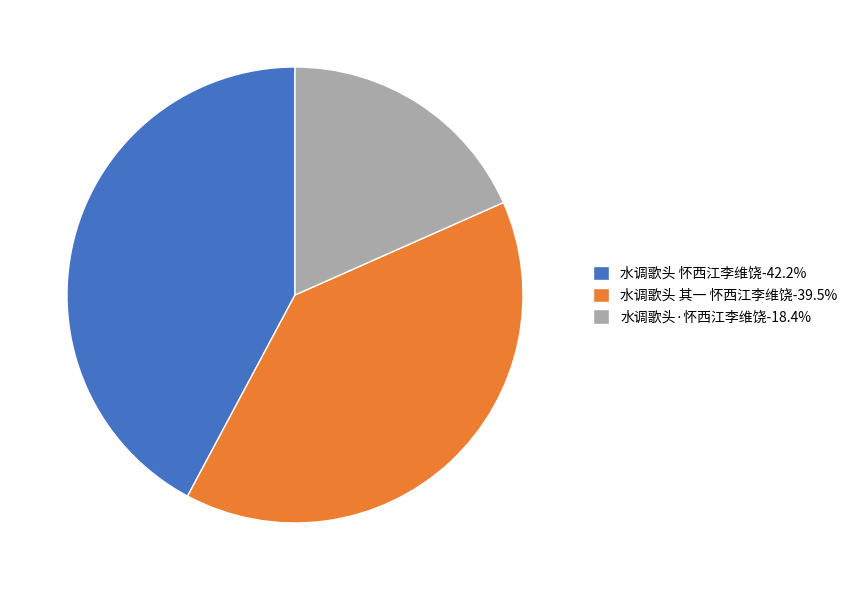

Which slice is the smallest?

水调歌头·怀西江李维饶